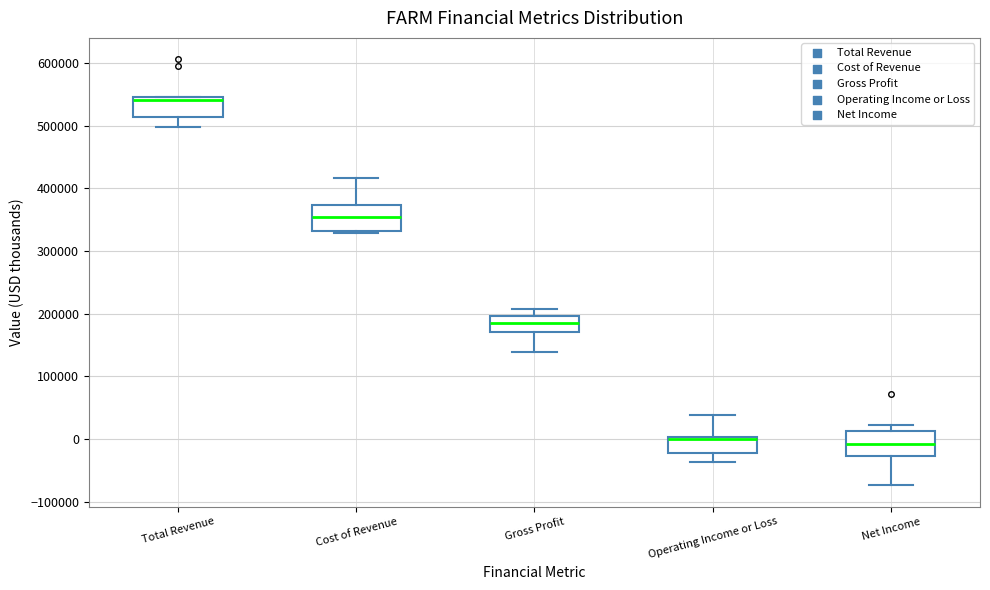

Reading left to right, read every box against the y-axis: the position of its median line, the range the box covers, and the ends of its whiskers. The values are not printed on the chart, so give them approximately, as read against the axis.

Total Revenue: median 540000, box 510000 to 550000, whiskers 500000 to 550000
Cost of Revenue: median 350000, box 330000 to 370000, whiskers 330000 (just below the box's lower edge) to 420000
Gross Profit: median 190000, box 170000 to 200000, whiskers 140000 to 210000
Operating Income or Loss: median 0 (drawn on the box's upper edge), box -20000 to 0, whiskers -40000 to 40000
Net Income: median -10000, box -30000 to 10000, whiskers -70000 to 20000